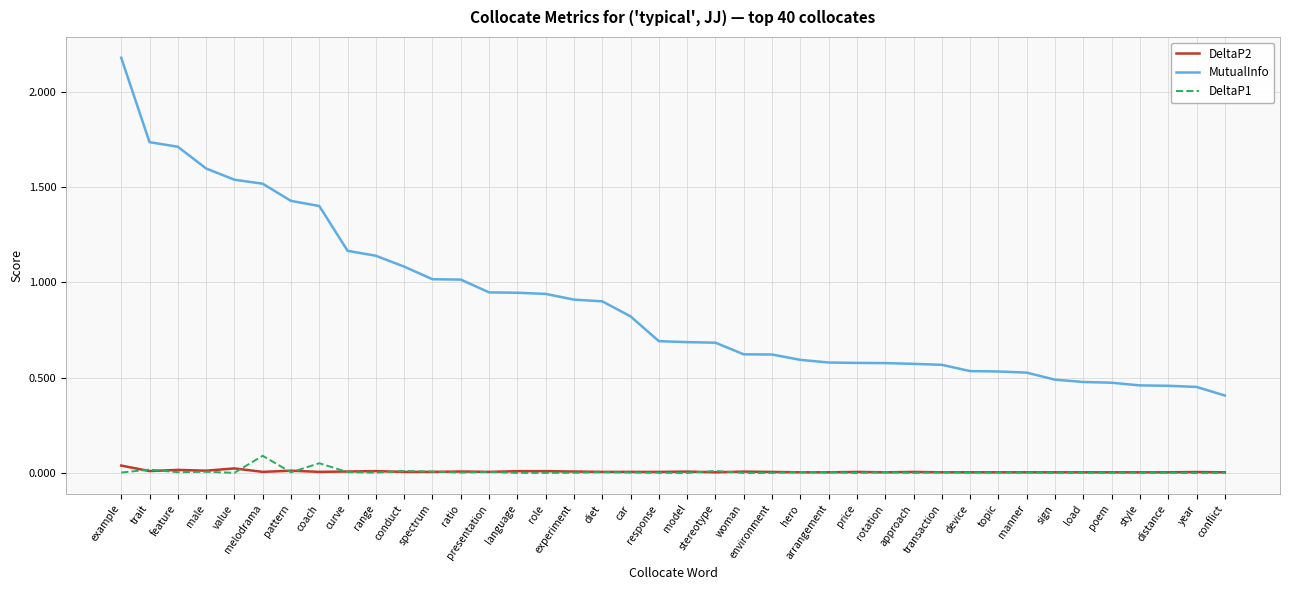

True or false: DeltaP1 and MutualInfo intersect in this chart.

False